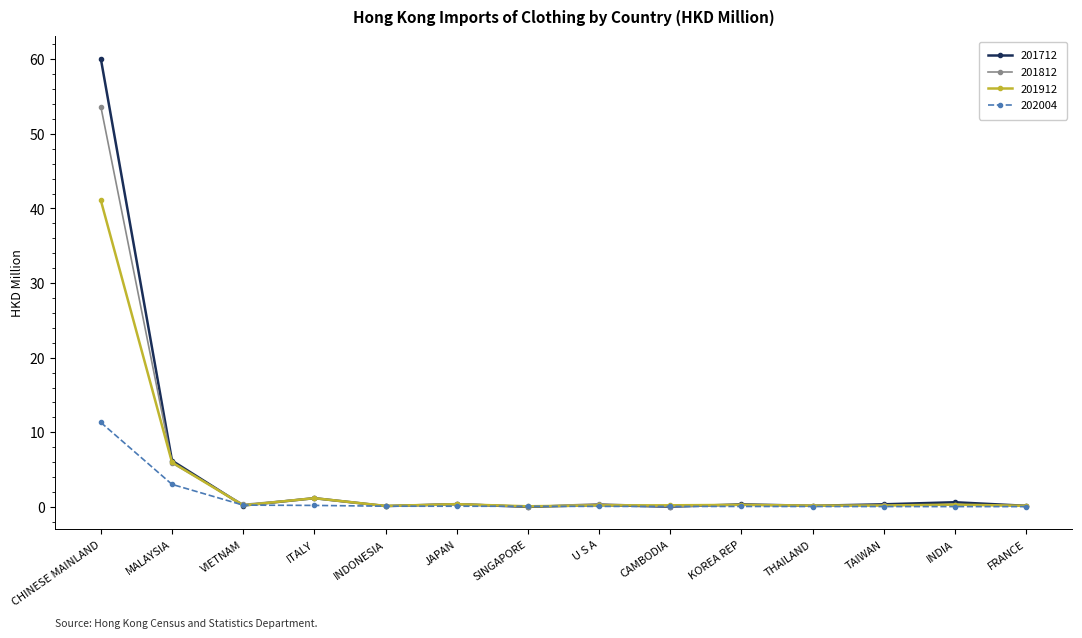

What is the difference between the maximum and minimum values in the 202004 series?

11.3